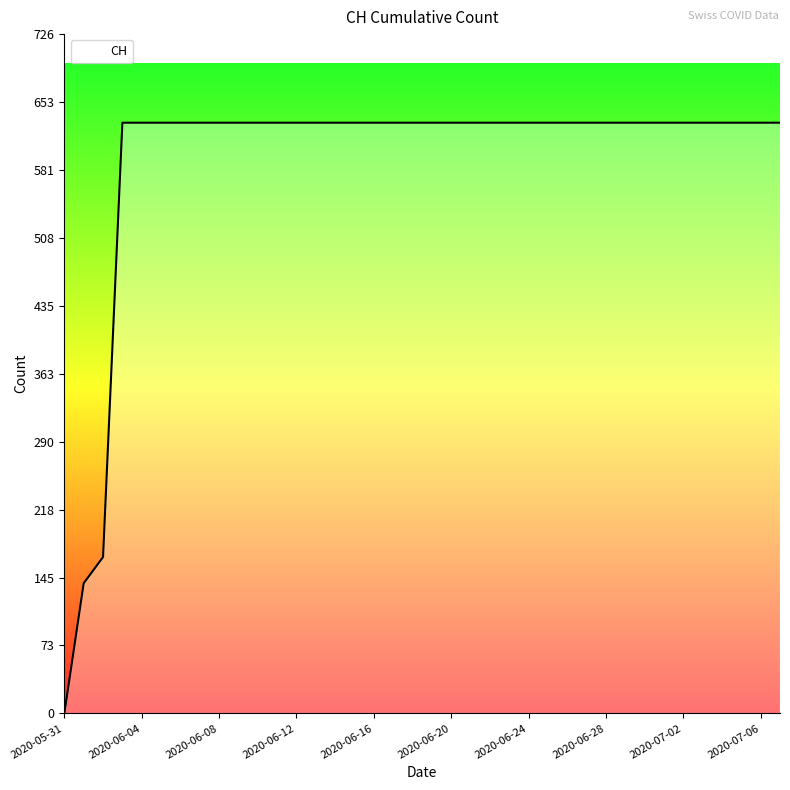

How many positive values are there?

37